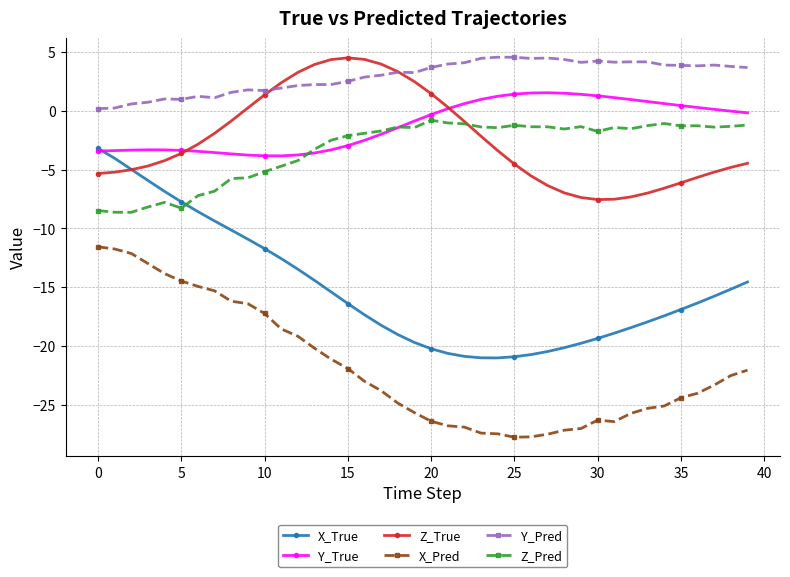

Which series has the widest spread of values?

X_True